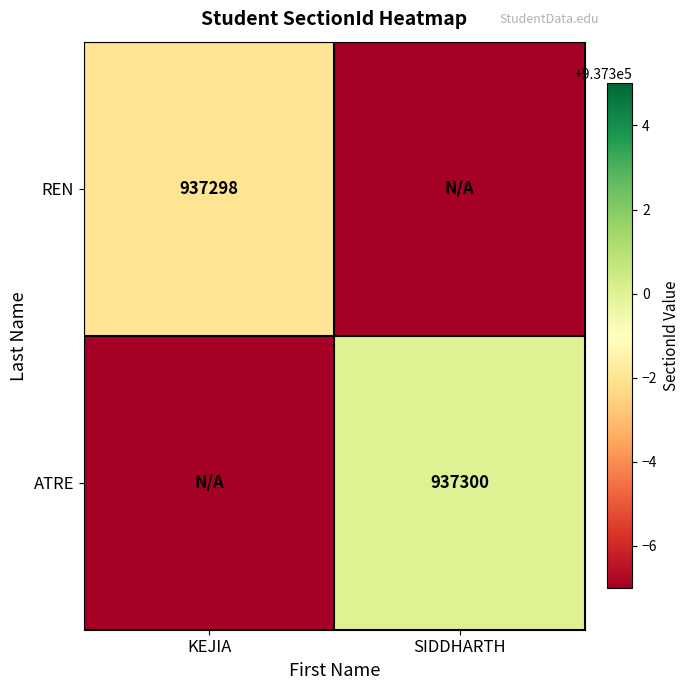

The value of ATRE at SIDDHARTH is 1632674. True or false?

False